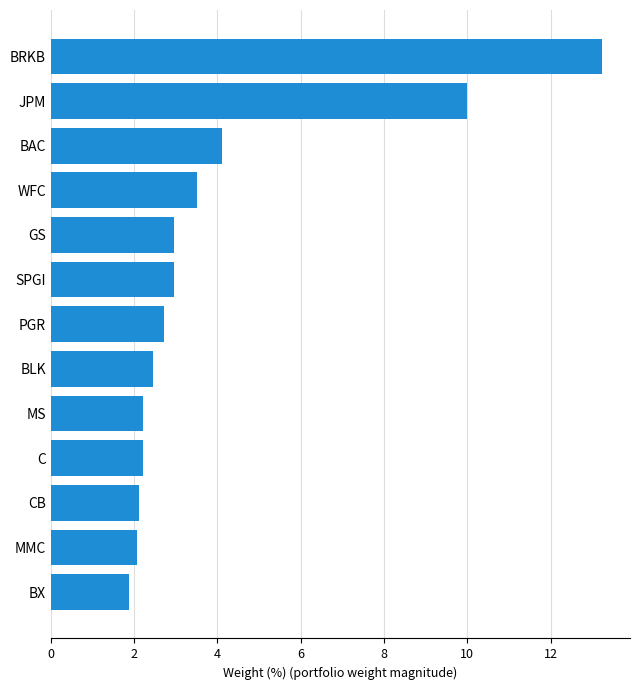

Which has a higher value, JPM or MS?

JPM